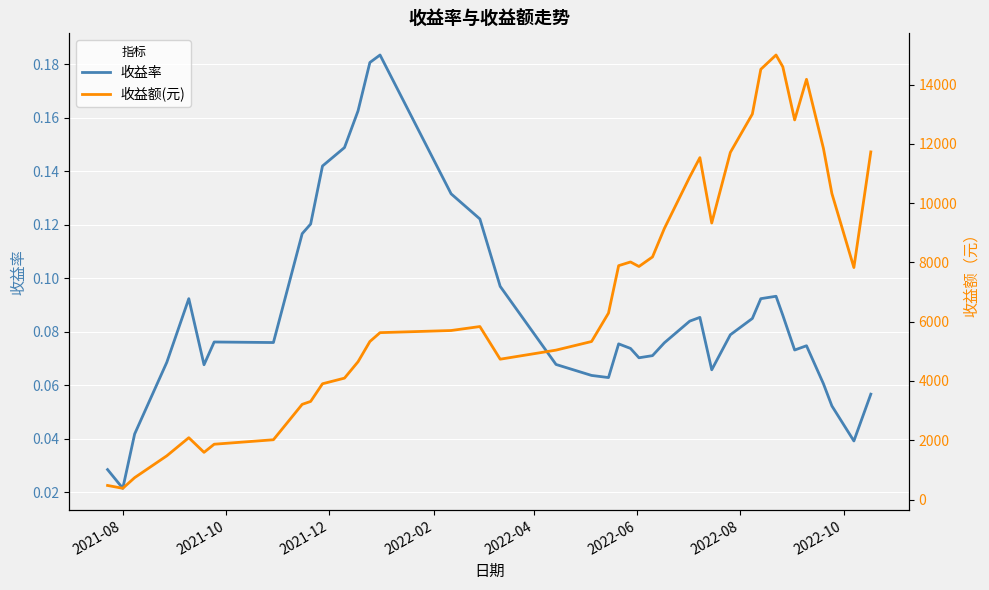

What is the value of the 收益额(元) point at the 8th from the left?

2017.3